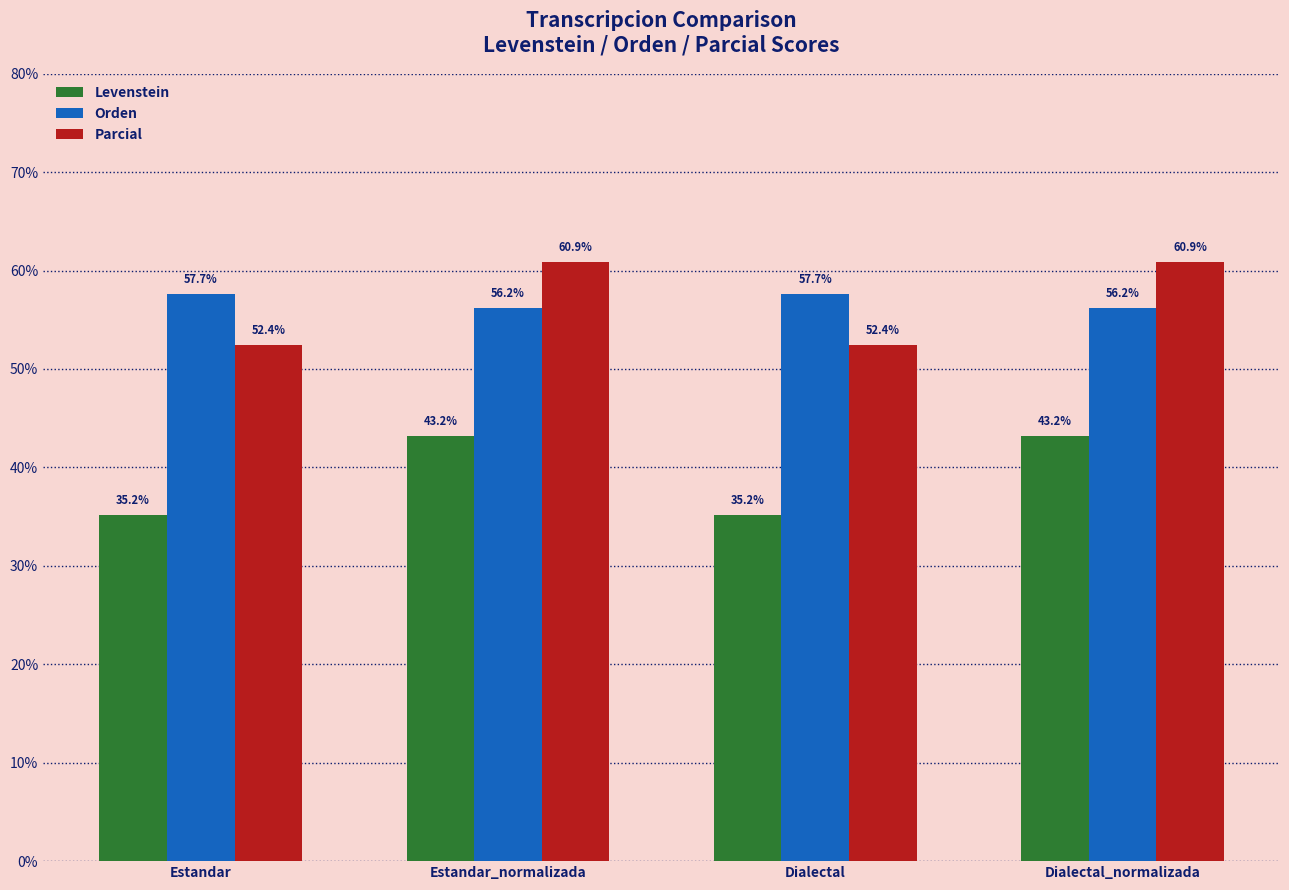

What value does the Levenstein series have at Dialectal_normalizada?

43.2